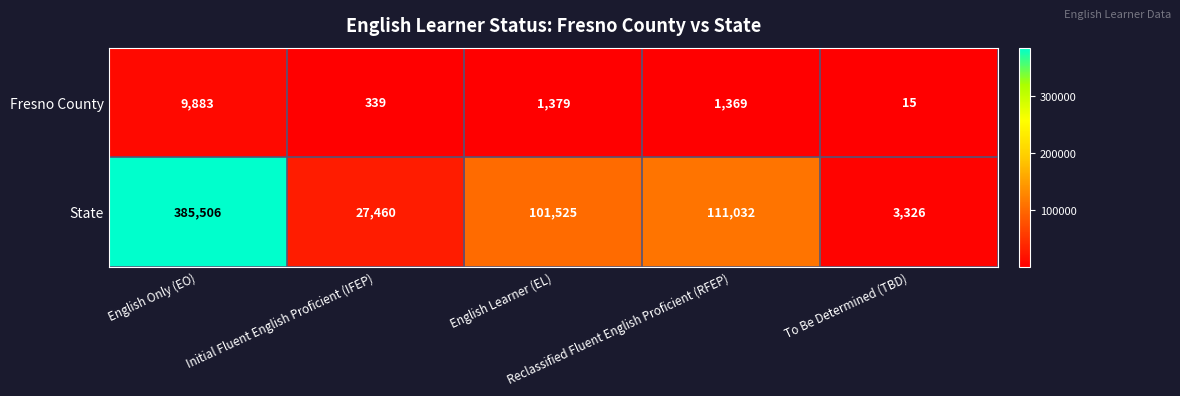

Rank the series by their maximum value, from lowest to highest.

Fresno County, State